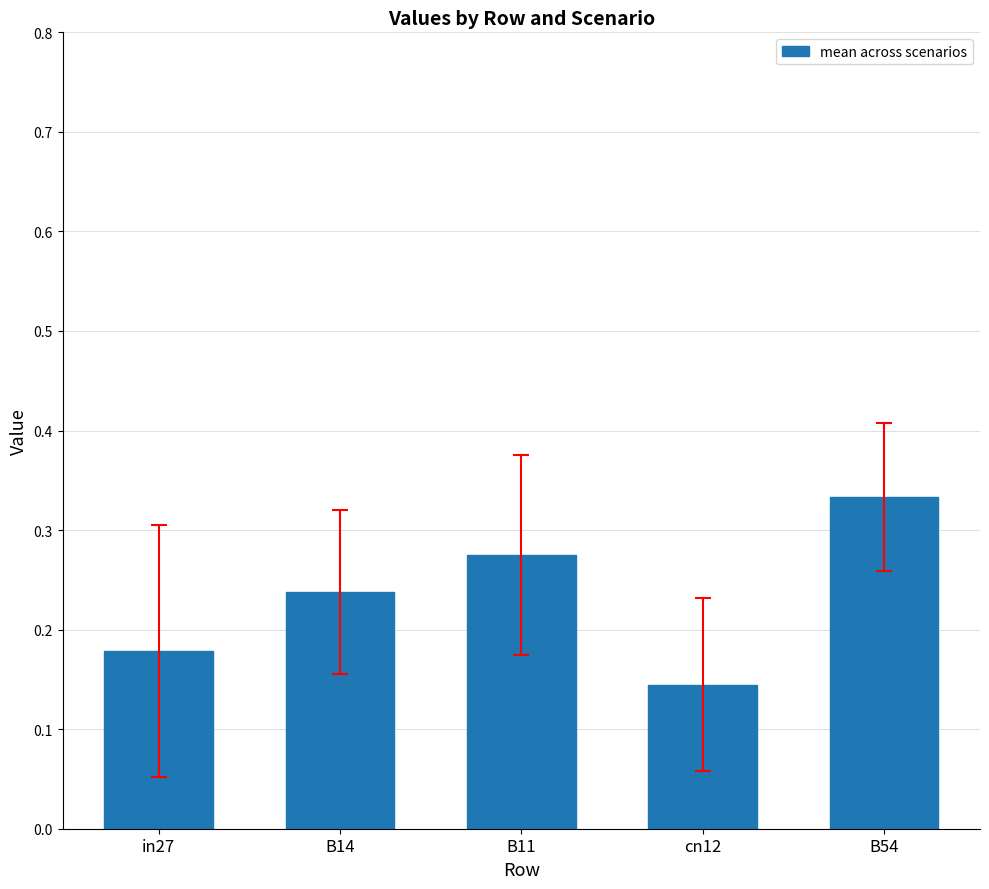

What is the label of the 1st bar from the right?

B54